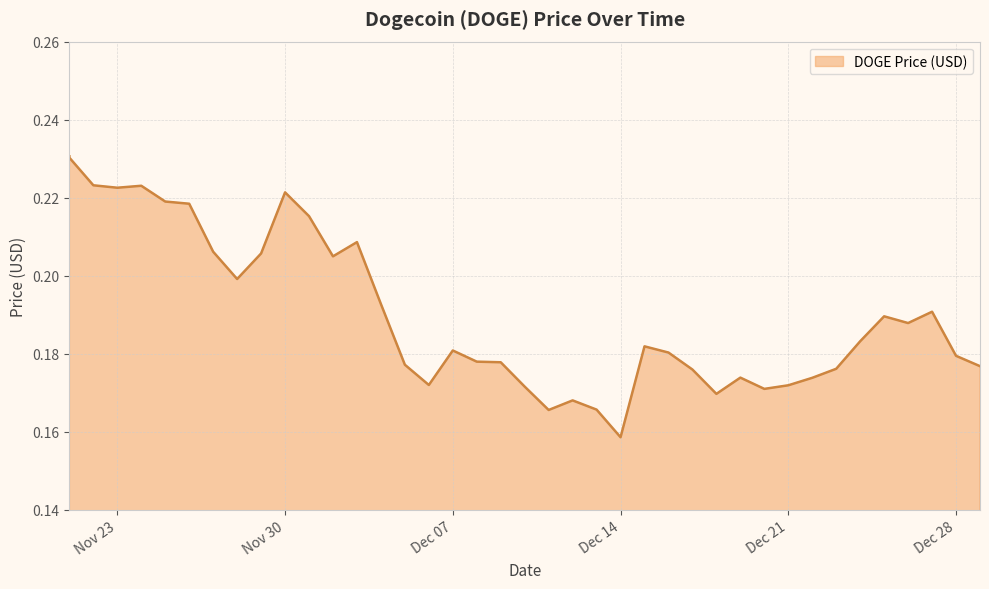

True or false: the data has more than 2 interior local peaks.

True